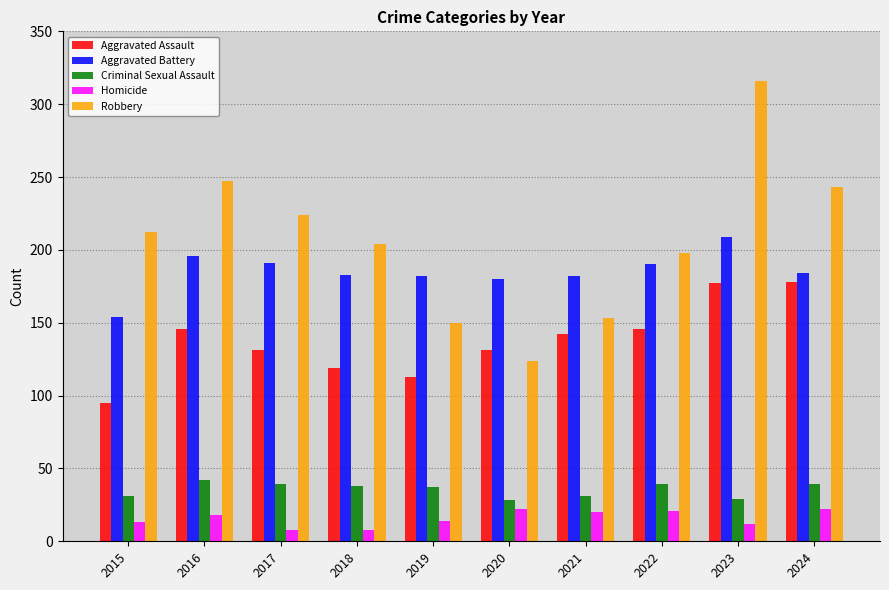

Count the number of categories in the chart.

10